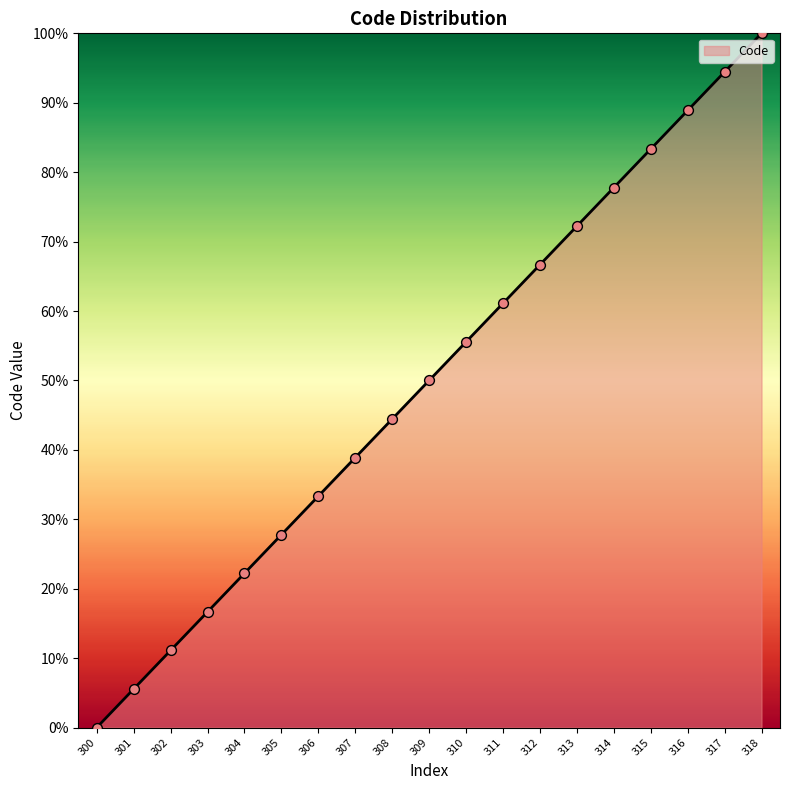

What is the change in value from 300 to 306?

+33.3